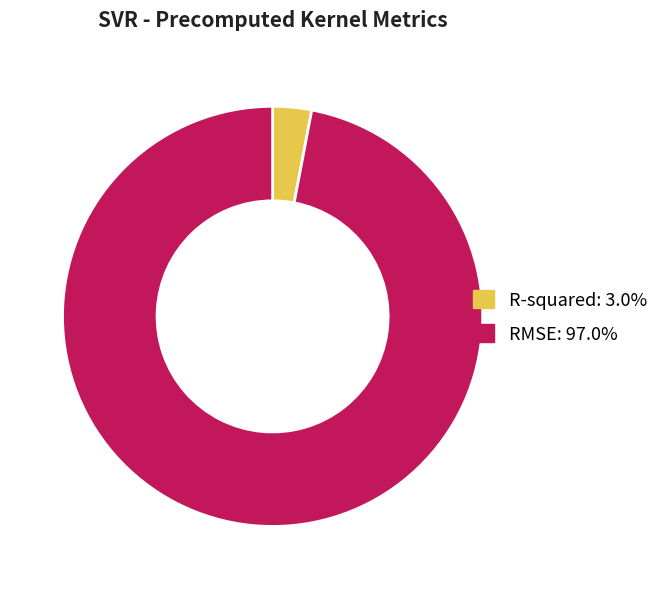

Does RMSE account for over 50% of the chart?

Yes